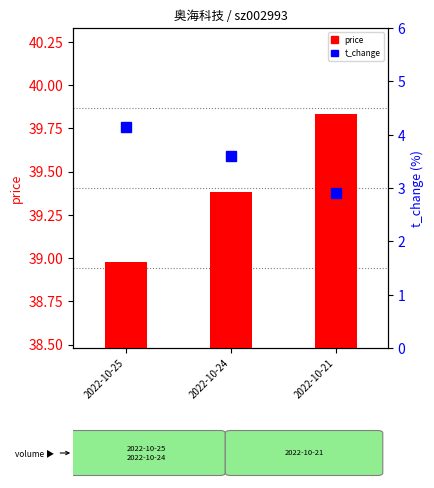

What is the lowest value of the t_change series?

2.9